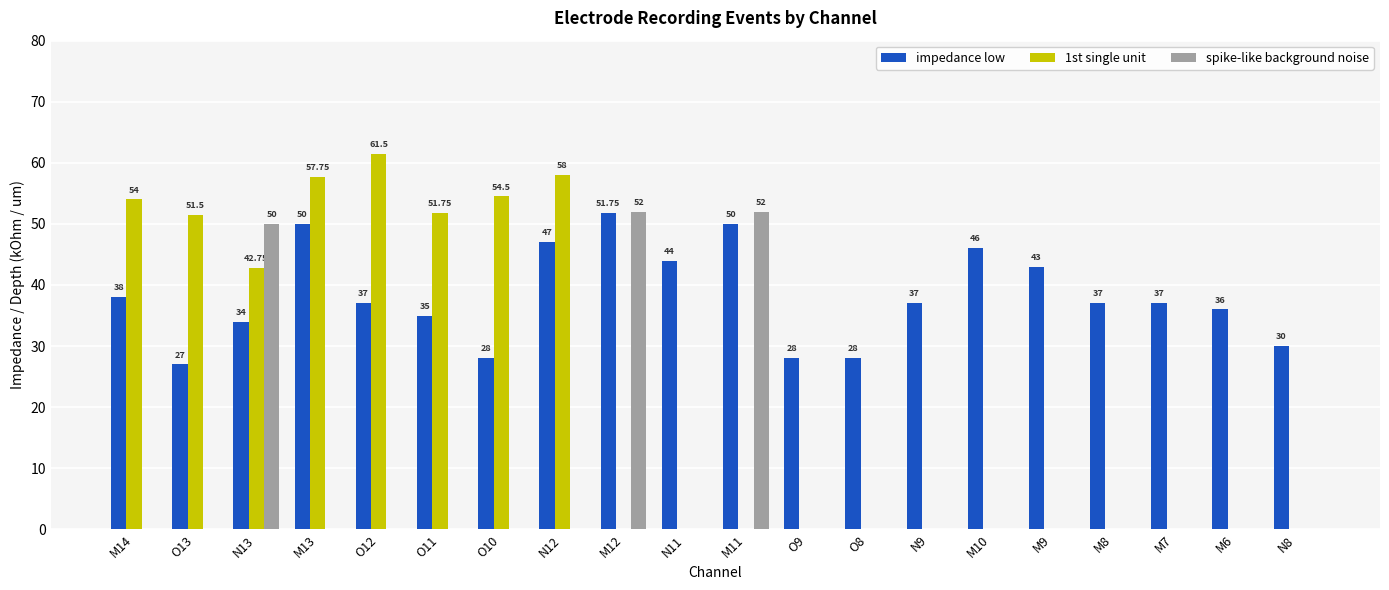

What is the total value across all series at O9?

28.0